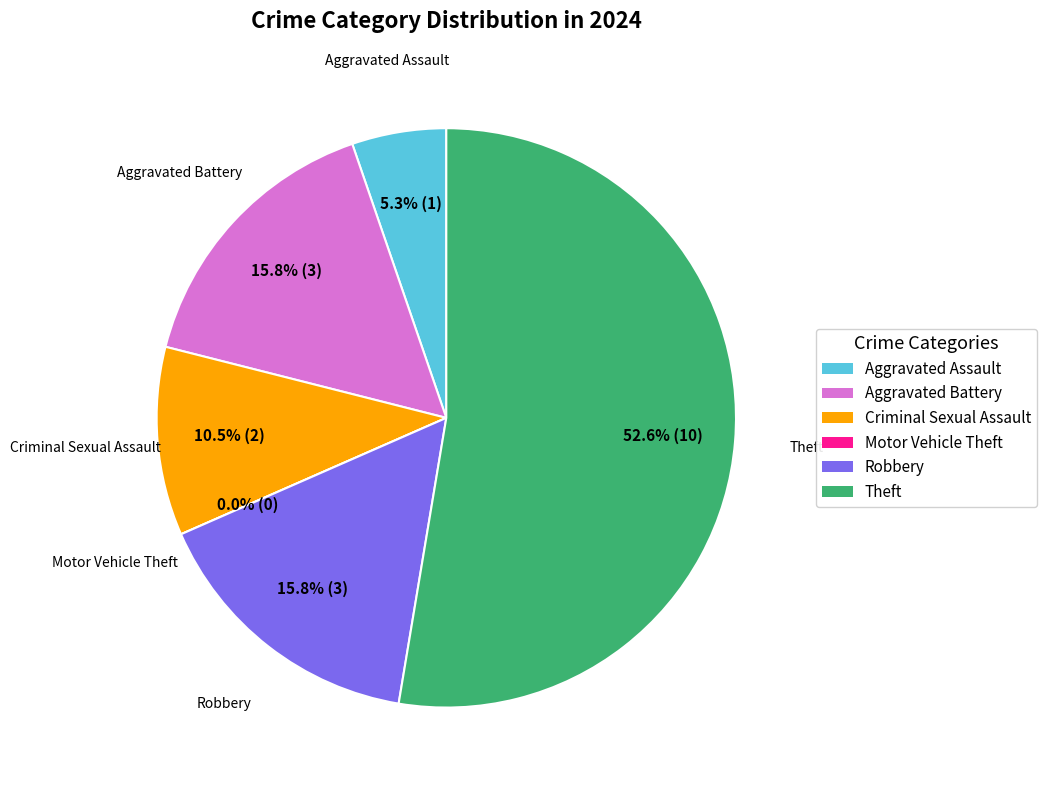

To the nearest percent, what portion does Criminal Sexual Assault represent?

11%